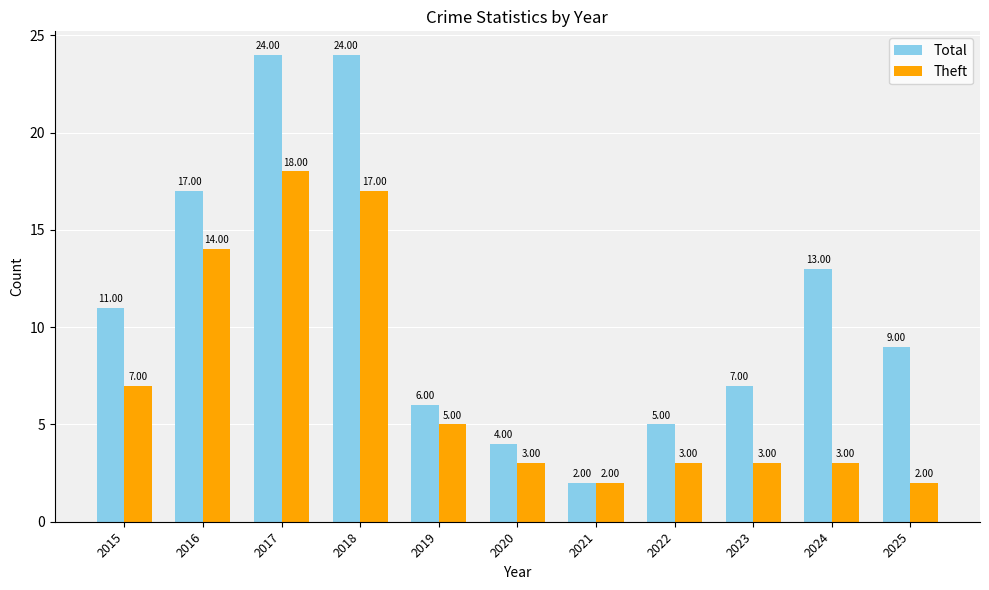

What is the value of the Theft bar at the 1st from the left?

7